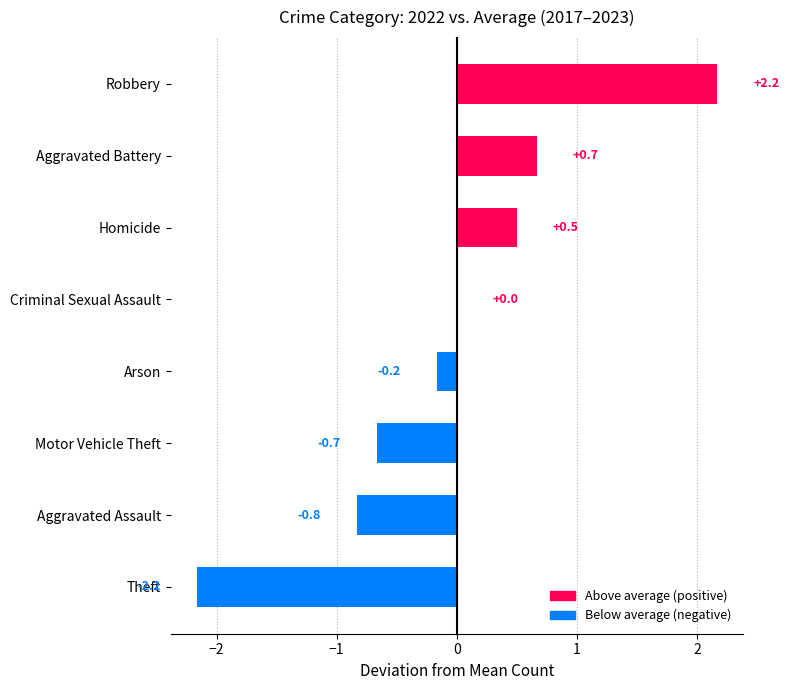

What is the average value?

-0.1